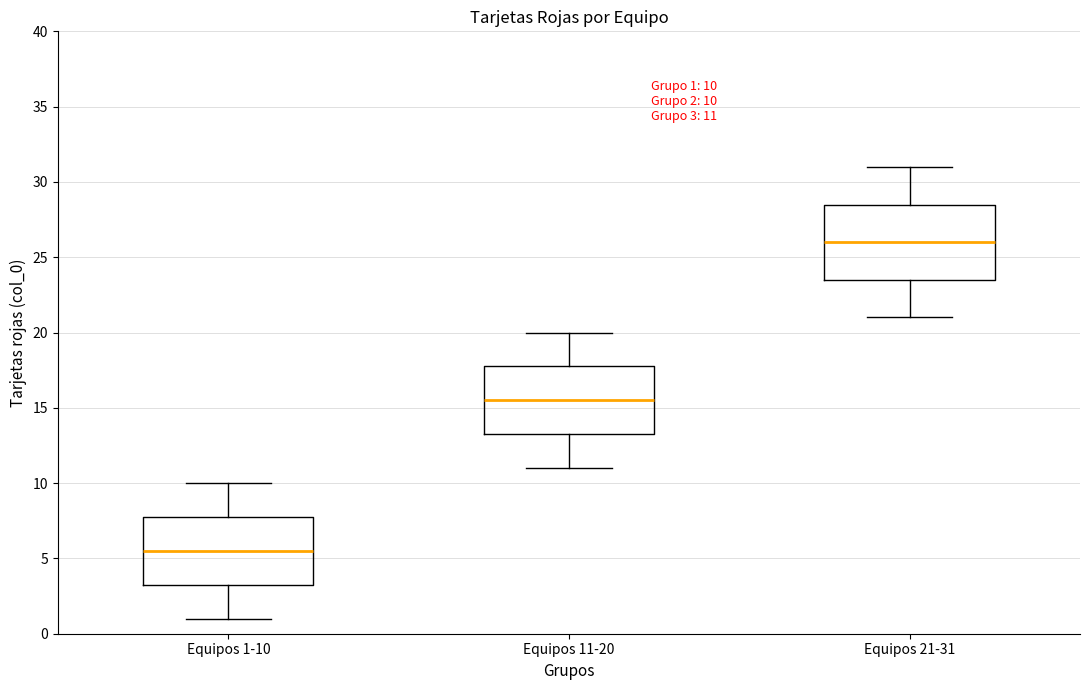

Which box's median line is the highest?

Equipos 21-31